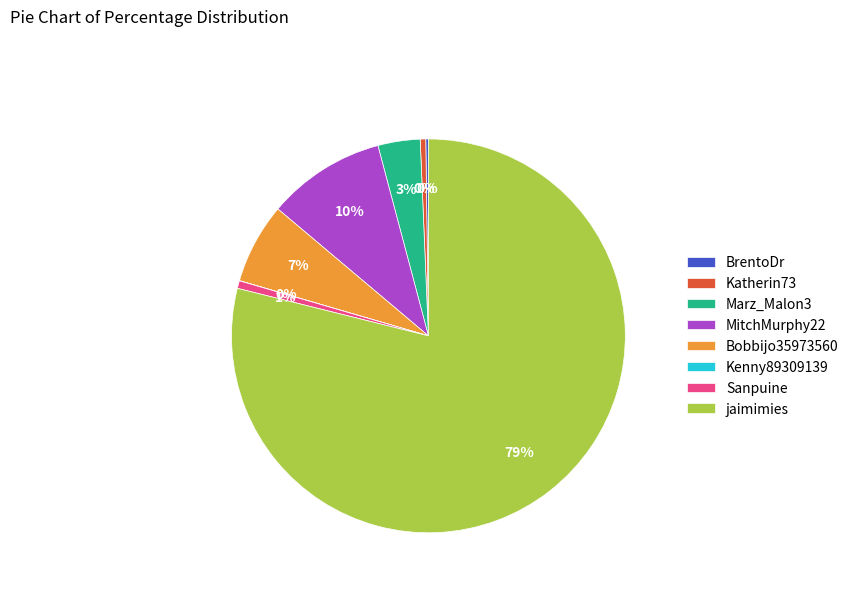

Is there any slice that represents more than half of the pie?

Yes